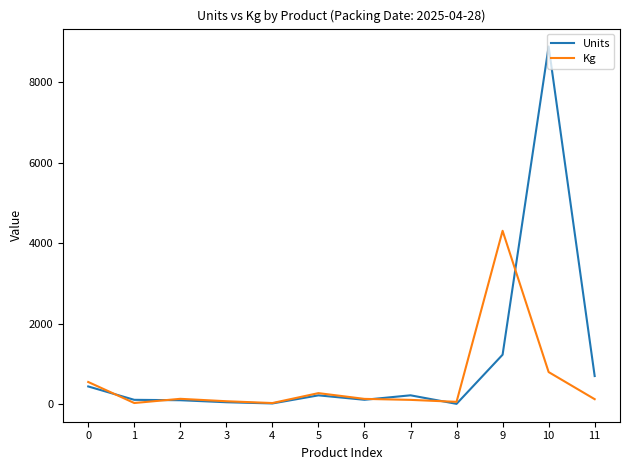

Which series has the widest spread of values?

Units